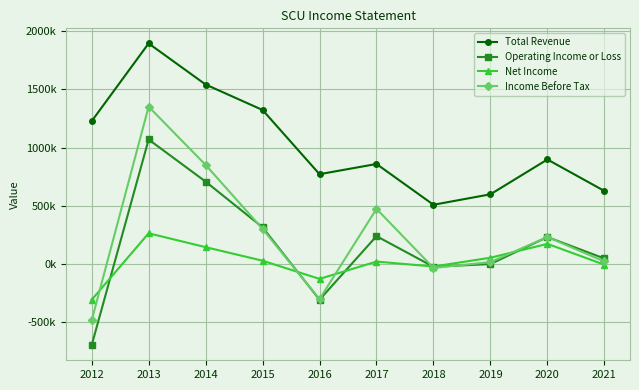

What are all the series names shown in the legend?

Total Revenue, Operating Income or Loss, Net Income, Income Before Tax